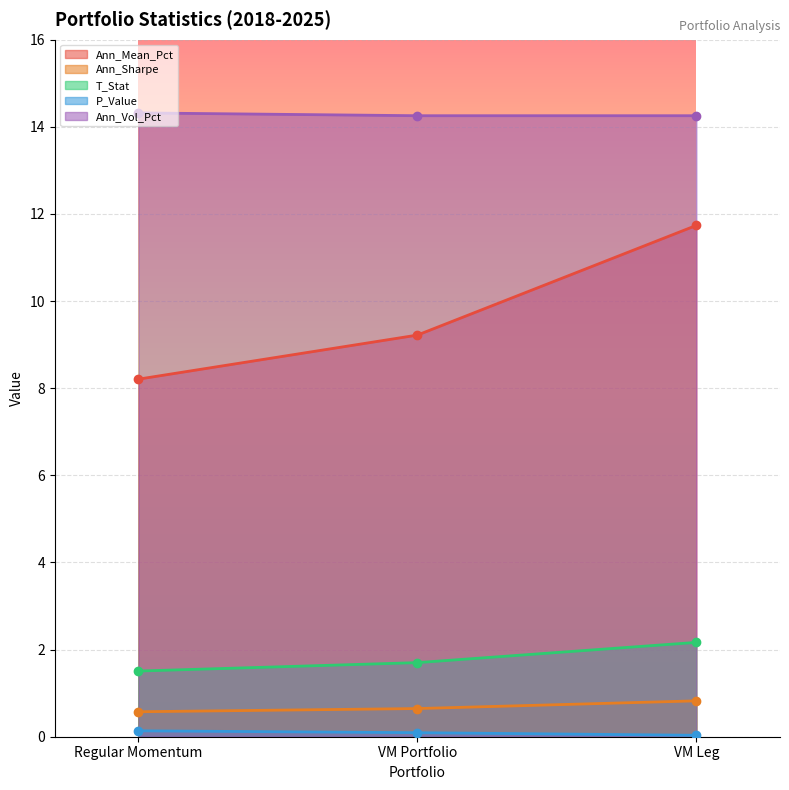

Rank the series by their maximum value, from lowest to highest.

P_Value, Ann_Sharpe, T_Stat, Ann_Mean_Pct, Ann_Vol_Pct